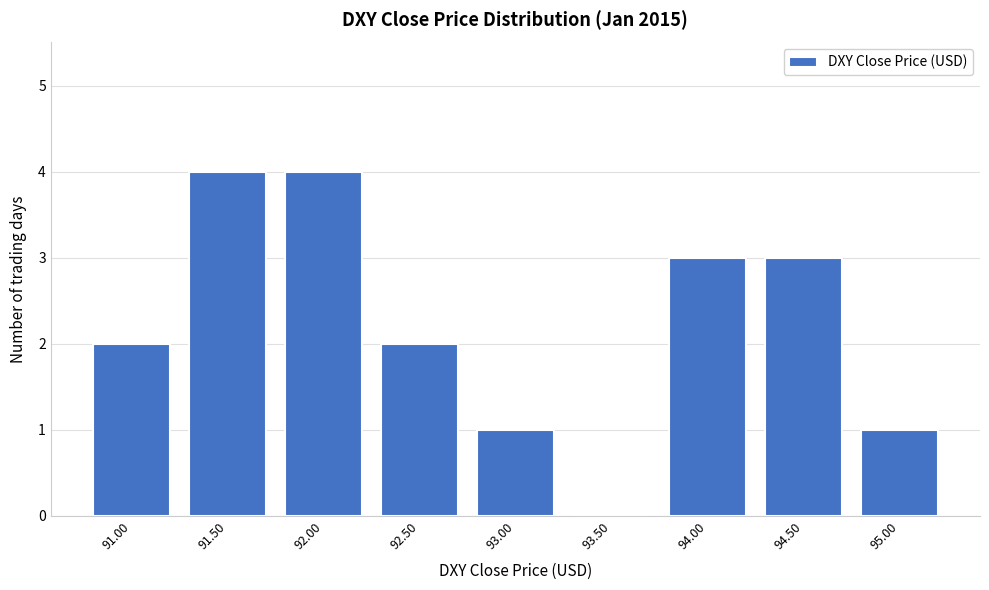

Reading left to right, transcribe all the data shown in this chart.

91.00=2	91.50=4	92.00=4	92.50=2	93.00=1	93.50=0	94.00=3	94.50=3	95.00=1